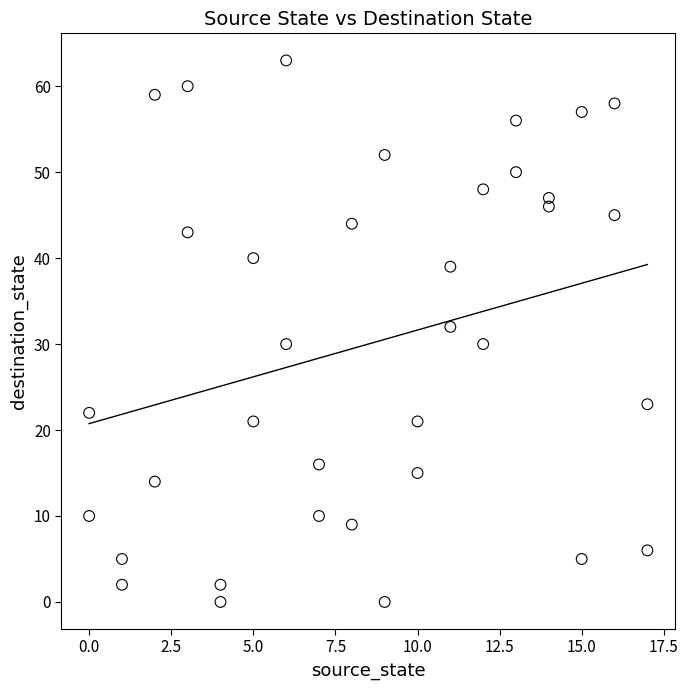

What is the range of Y values (max minus min)?

63